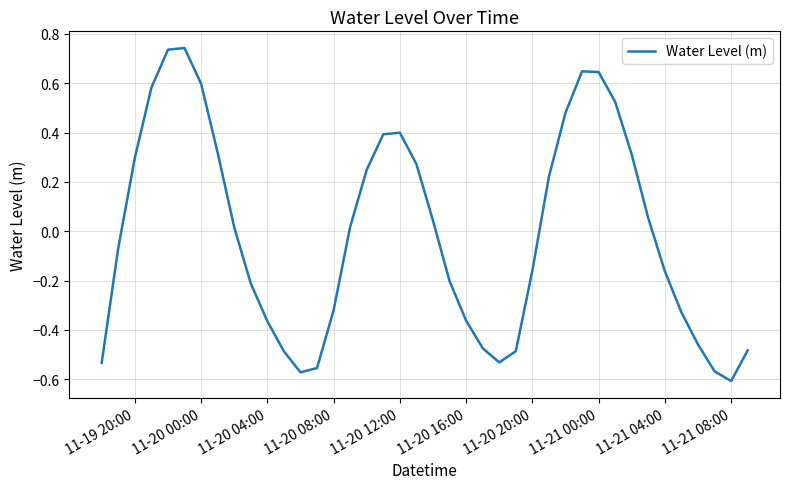

What is the difference between the maximum and minimum values?

1.3